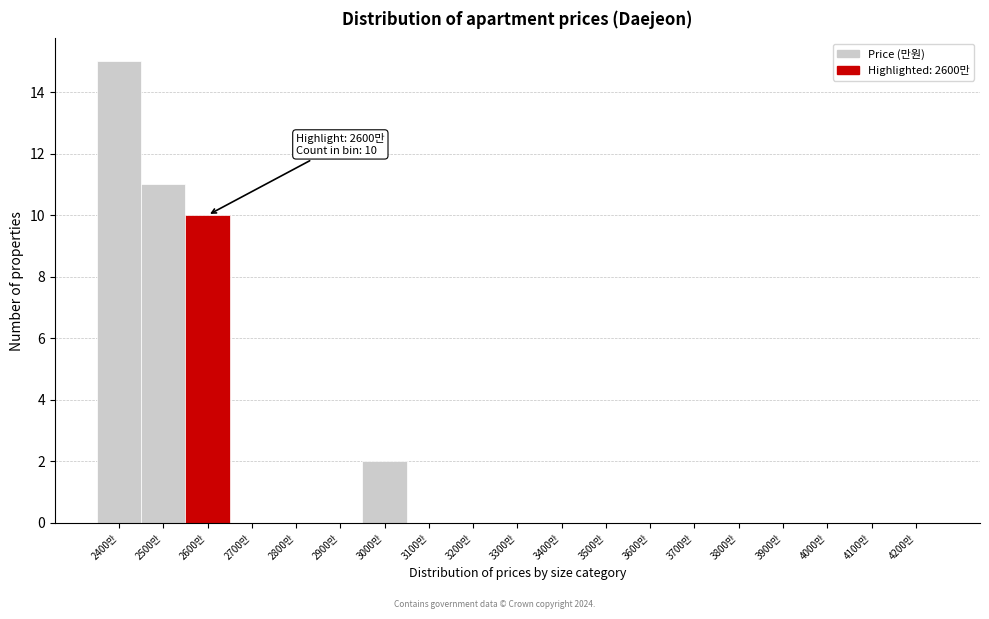

Reading left to right, what are all the values shown in this chart?

2400만=15	2500만=11	2600만=10	2700만=0	2800만=0	2900만=0	3000만=2	3100만=0	3200만=0	3300만=0	3400만=0	3500만=0	3600만=0	3700만=0	3800만=0	3900만=0	4000만=0	4100만=0	4200만=0